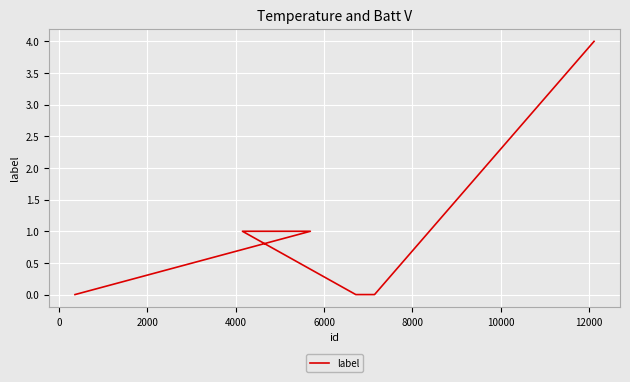

What position from the left is 6000?

5